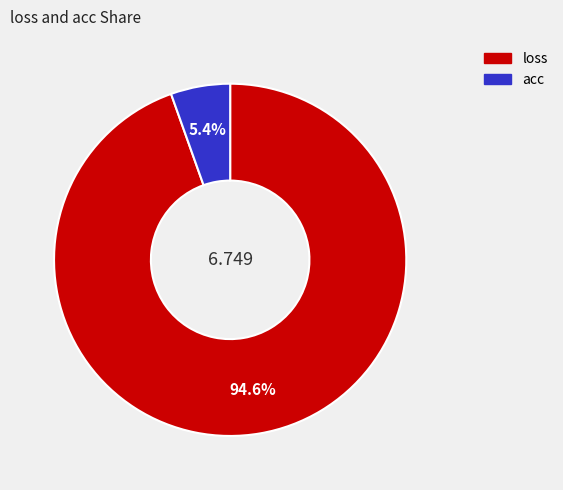

How many slices are in this pie chart?

2